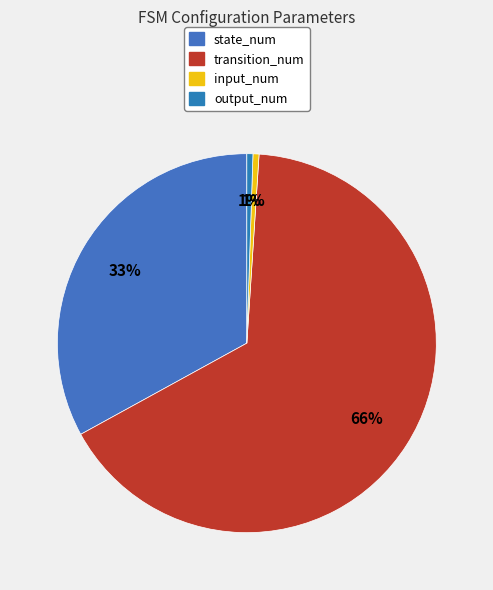

To the nearest percent, what percentage of the pie is state_num?

33%